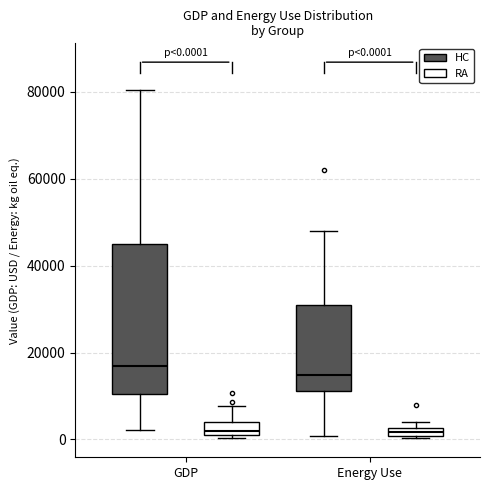

Which box is the tallest, from its lower edge to its upper edge?

GDP (HC)